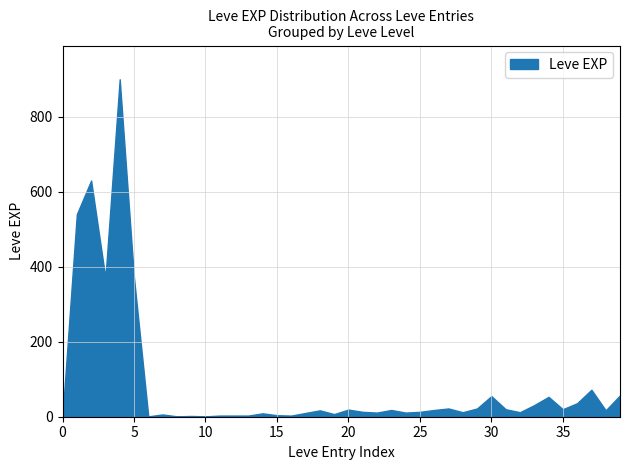

How many series are shown in this chart?

1